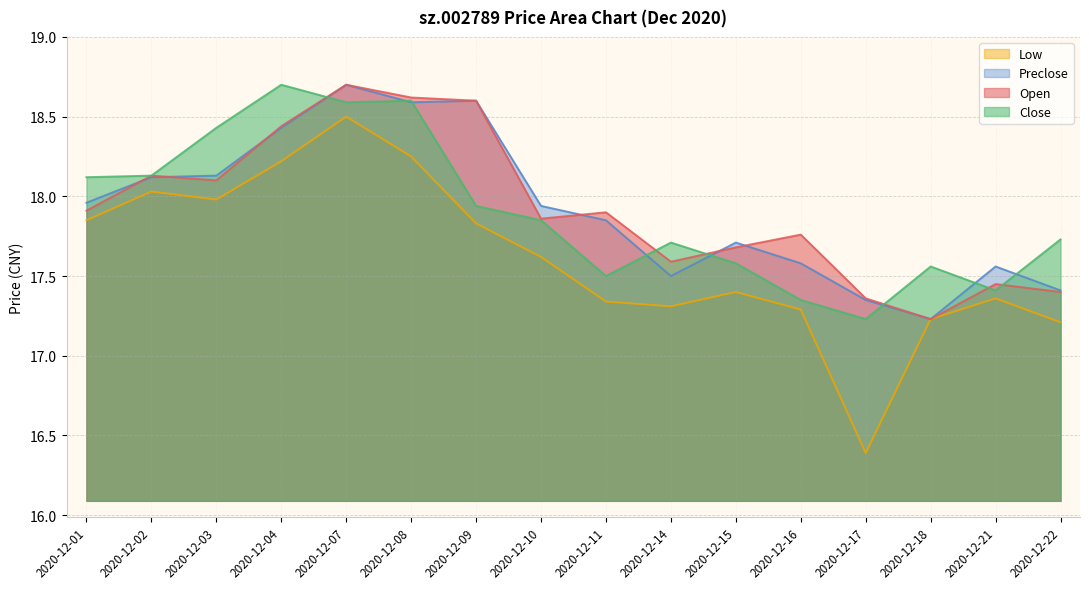

True or false: Low and Open intersect in this chart.

False